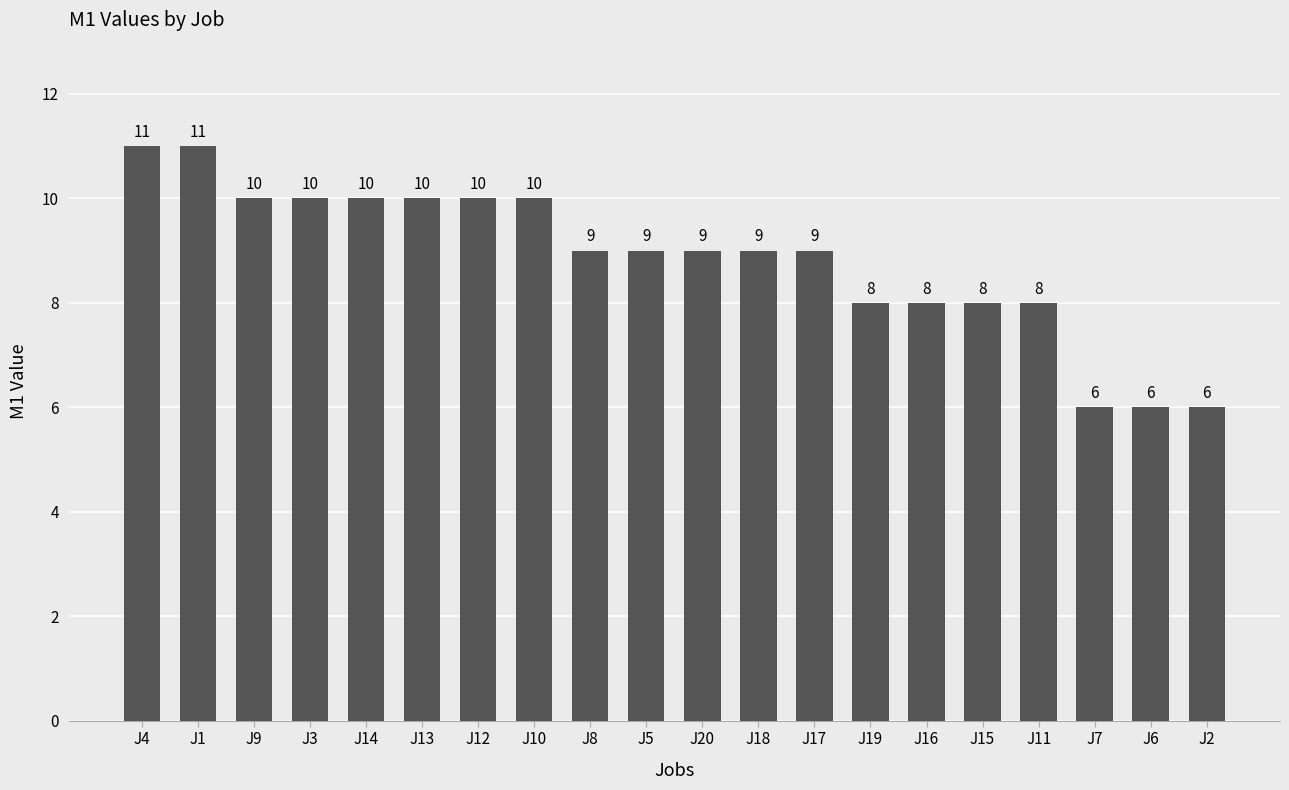

What is the maximum value shown in the chart?

11